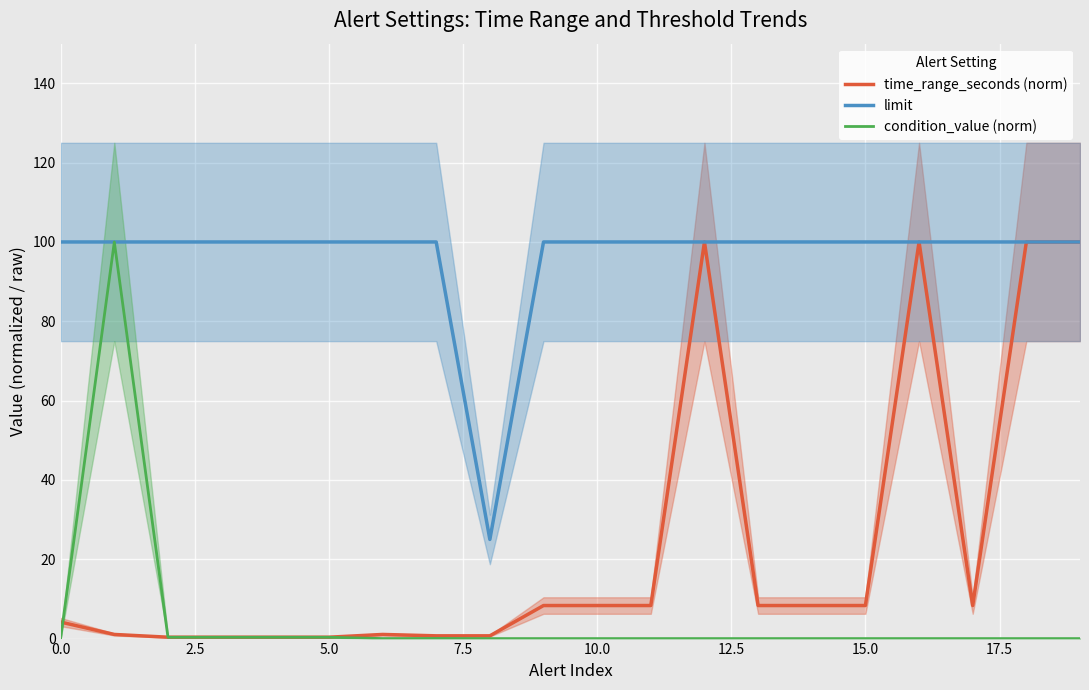

Where is time_range_seconds (norm) nearest to the value 50?

9